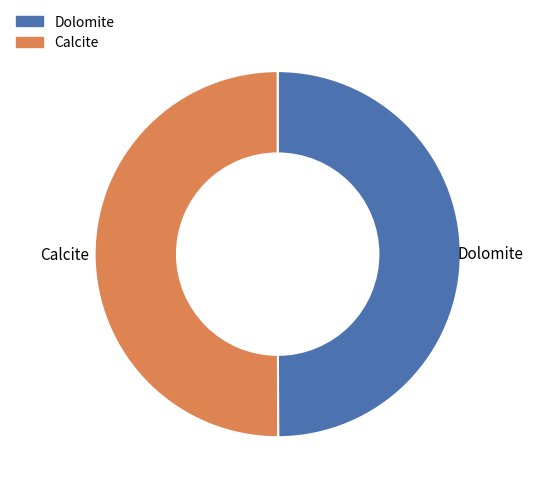

What is the ratio of the value at Dolomite to the value at Calcite?

1.0